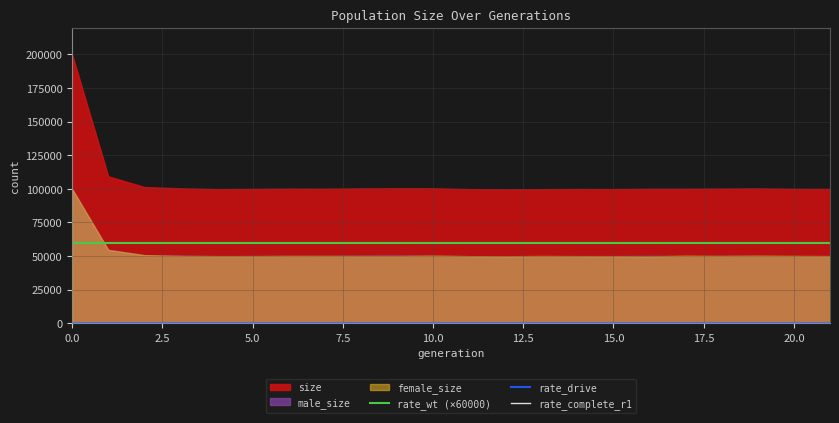

How many lines are shown in the chart?

3